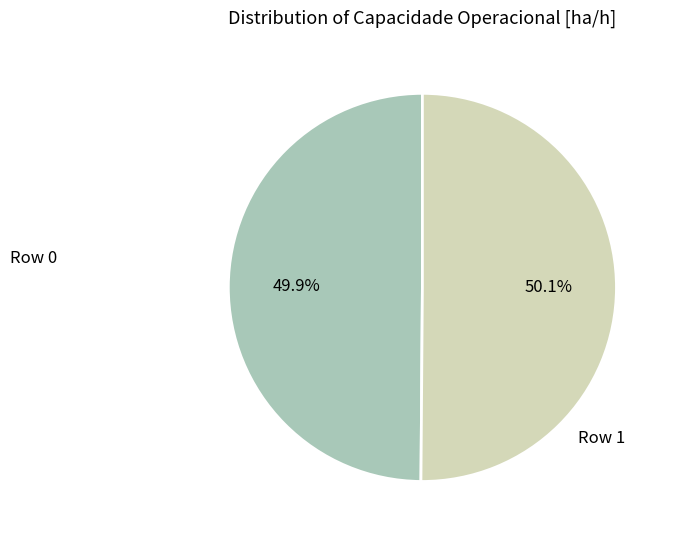

Is there a majority slice in this chart?

Yes